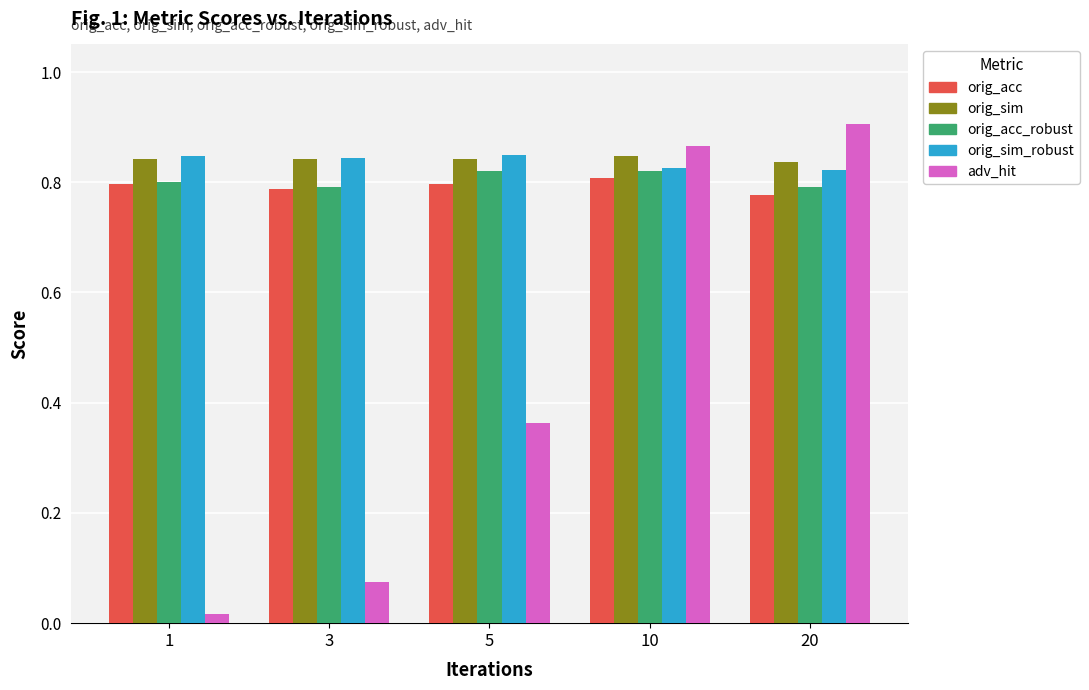

Are the bars horizontal?

No